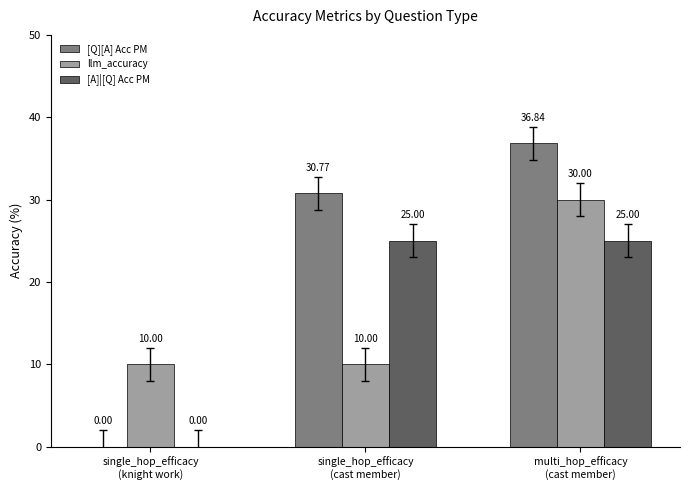

What are all the series names shown in the legend?

[Q][A] Acc PM, llm_accuracy, [A]|[Q] Acc PM